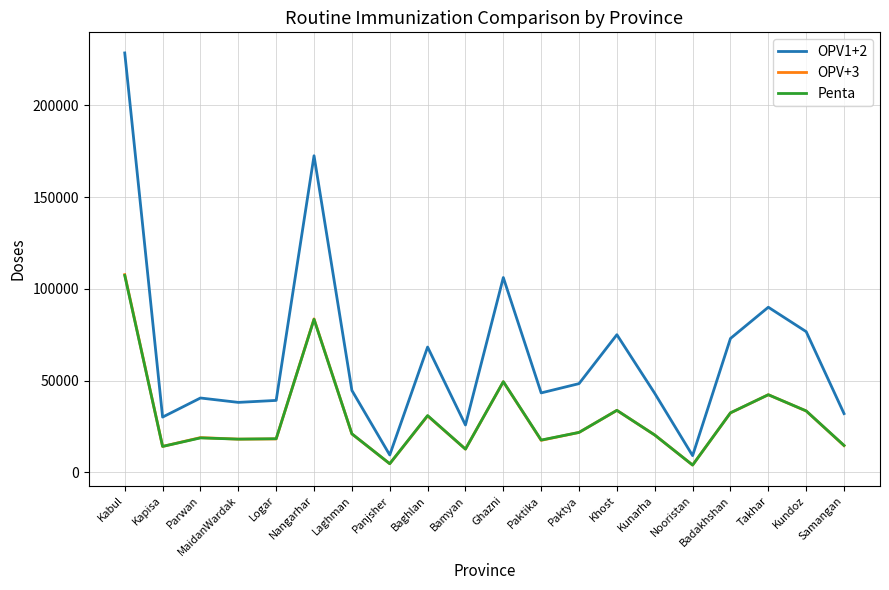

At which category does the chart reach its peak across all series?

Kabul